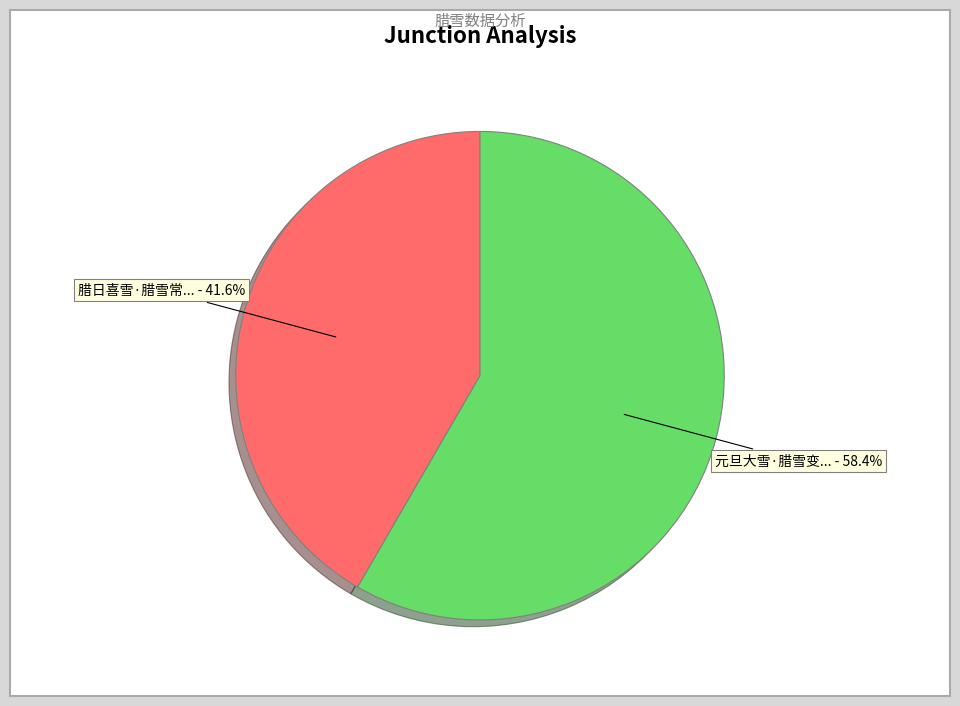

Is there a majority slice in this chart?

Yes